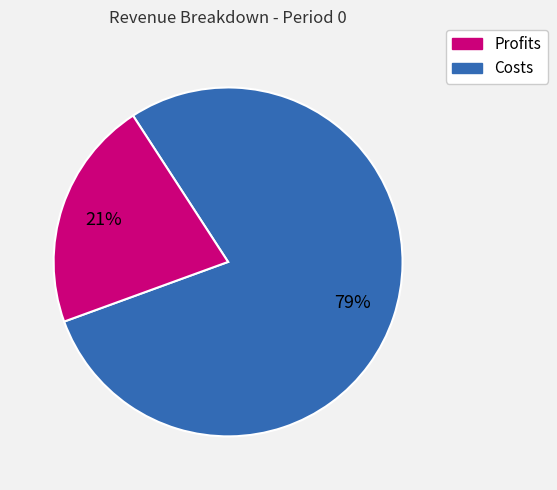

Is there a majority slice in this chart?

Yes